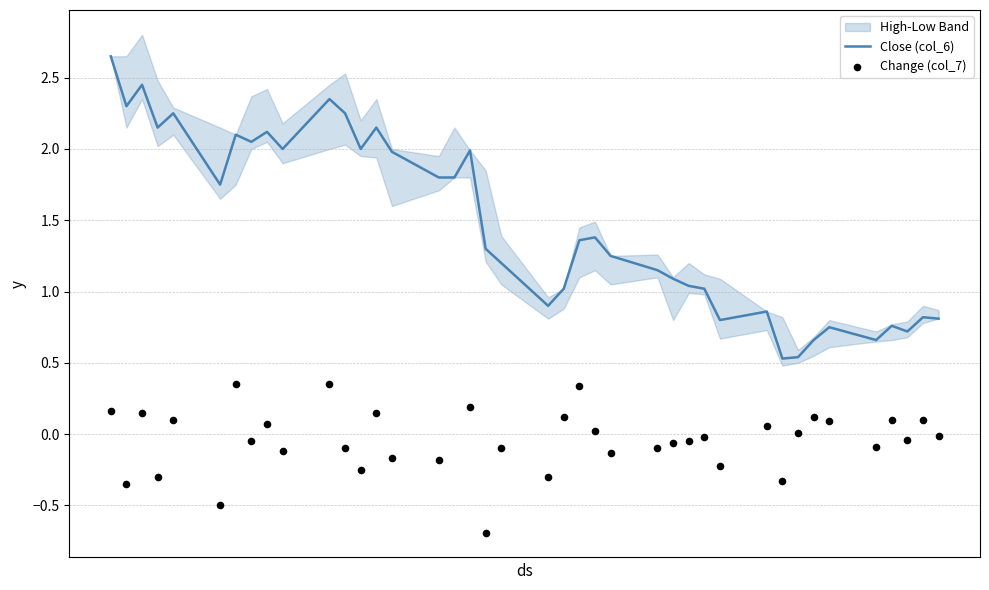

Is the value of Close (col_6) at 31 greater than the value of Change (col_7) at 1?

Yes